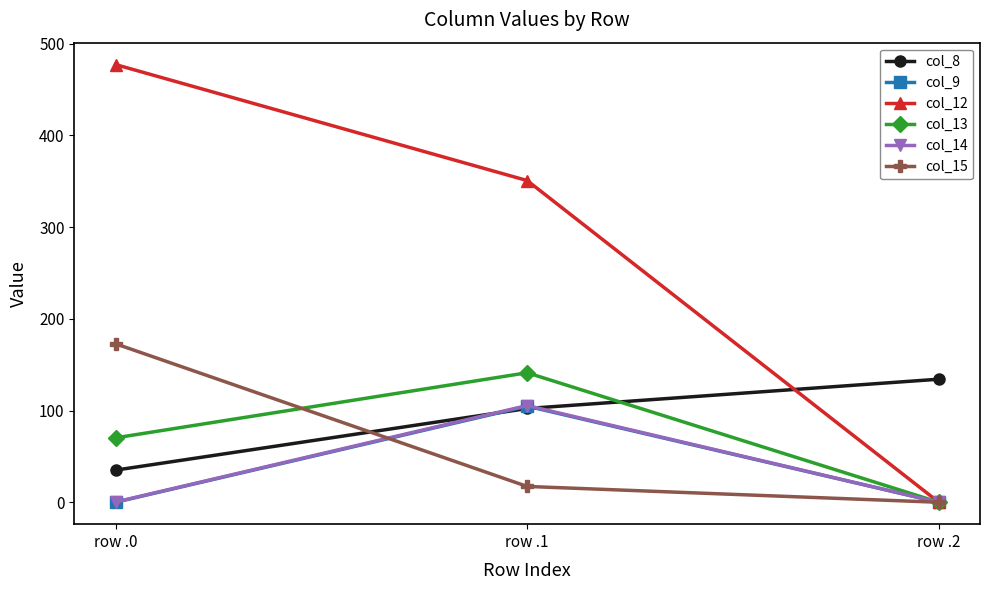

True or false: col_12 has a value of 122.6 at row .0.

False